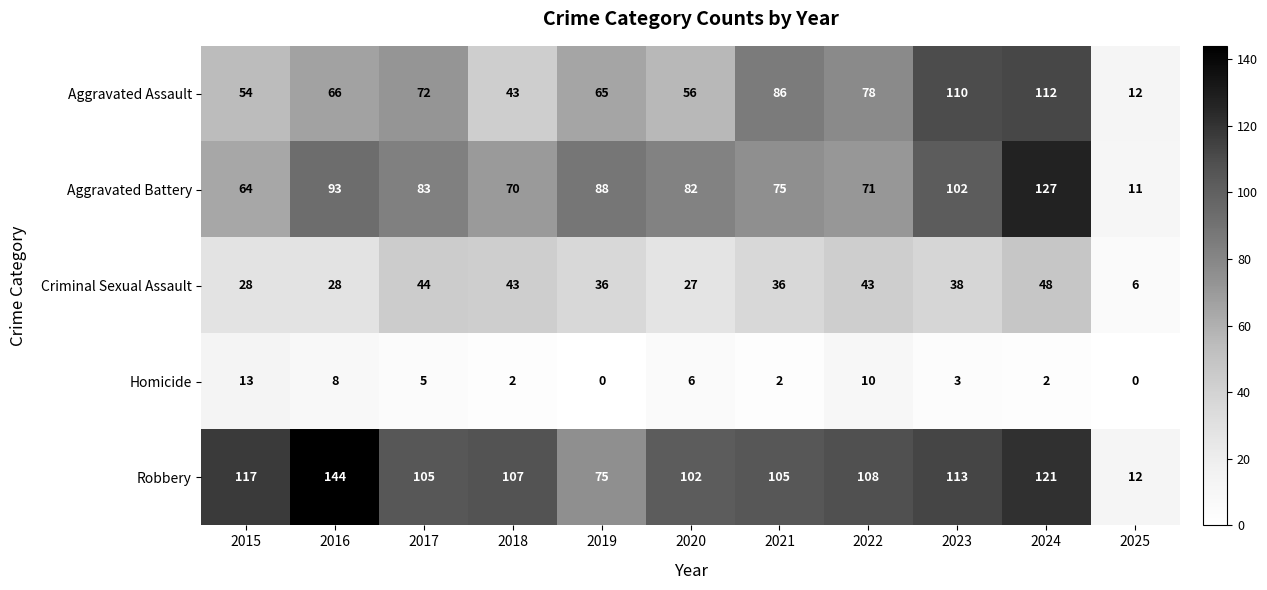

Where is Homicide nearest to the value 6?

2020